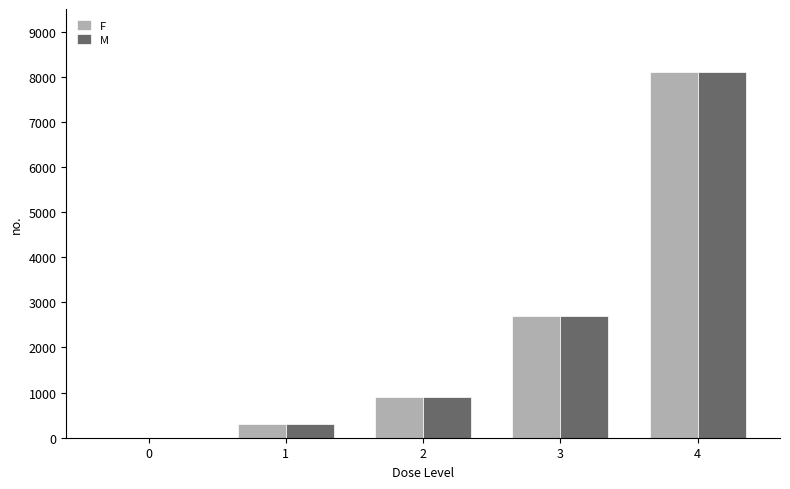

Reading left to right, what are all the values shown in this chart?

F: 0	300	900	2700	8100
M: 0	300	900	2700	8100